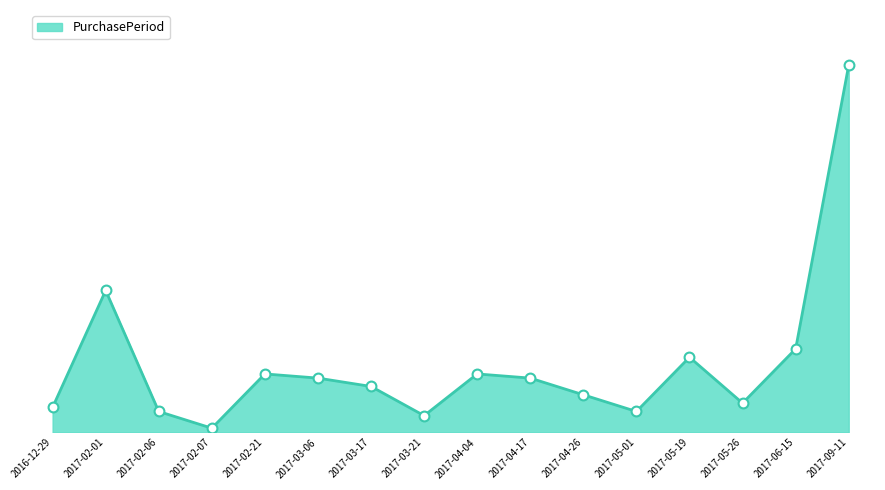

What is the change in value from 2017-03-17 to 2017-03-21?

-7